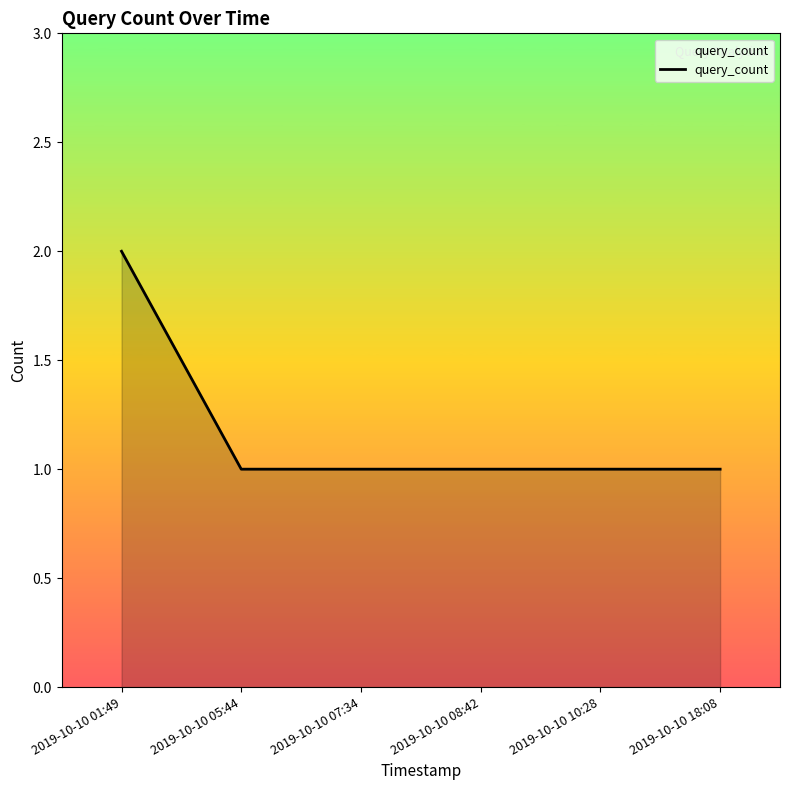

Approximately how many times larger is the value at 2019-10-10 18:08 compared to 2019-10-10 08:42?

1.0